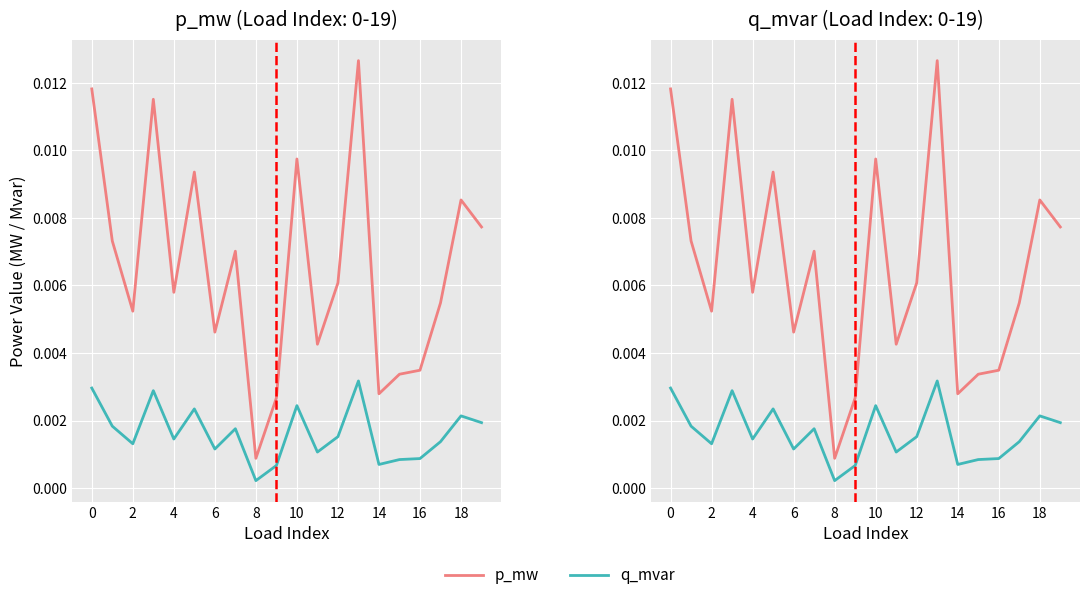

Between 4 and 8, which series saw the biggest shift?

p_mw